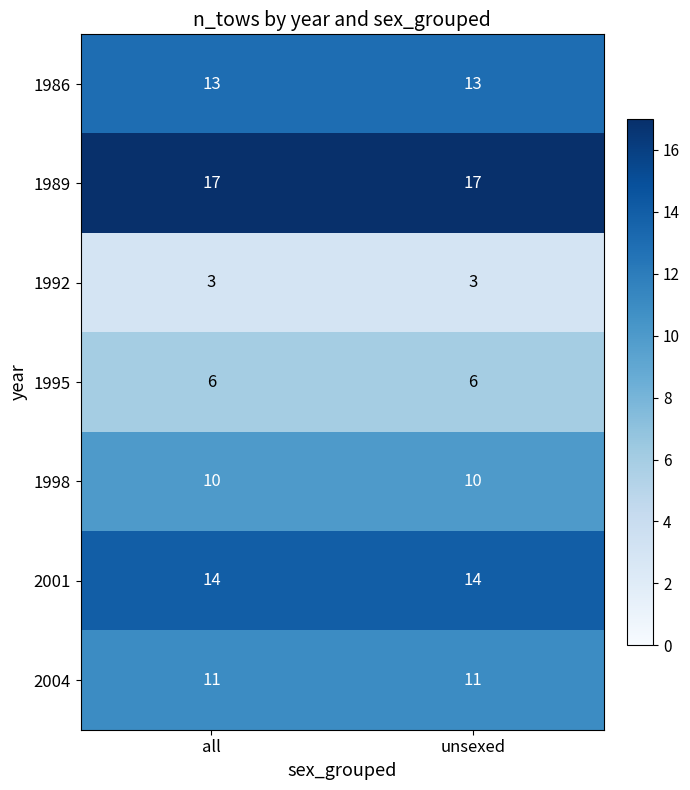

The 1992 series shows 2 at unsexed. True or false?

False